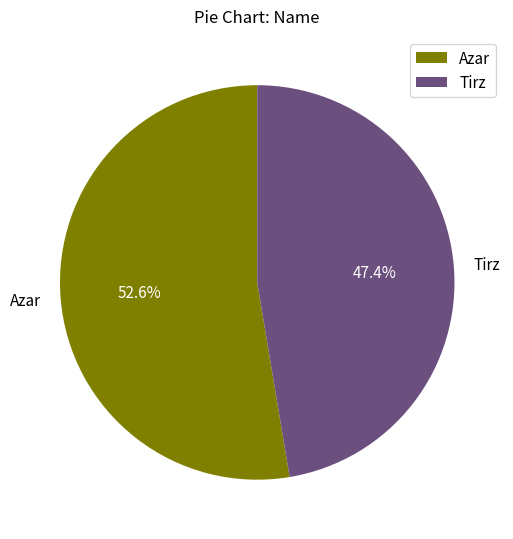

To the nearest percent, what percentage of the pie is Azar?

53%